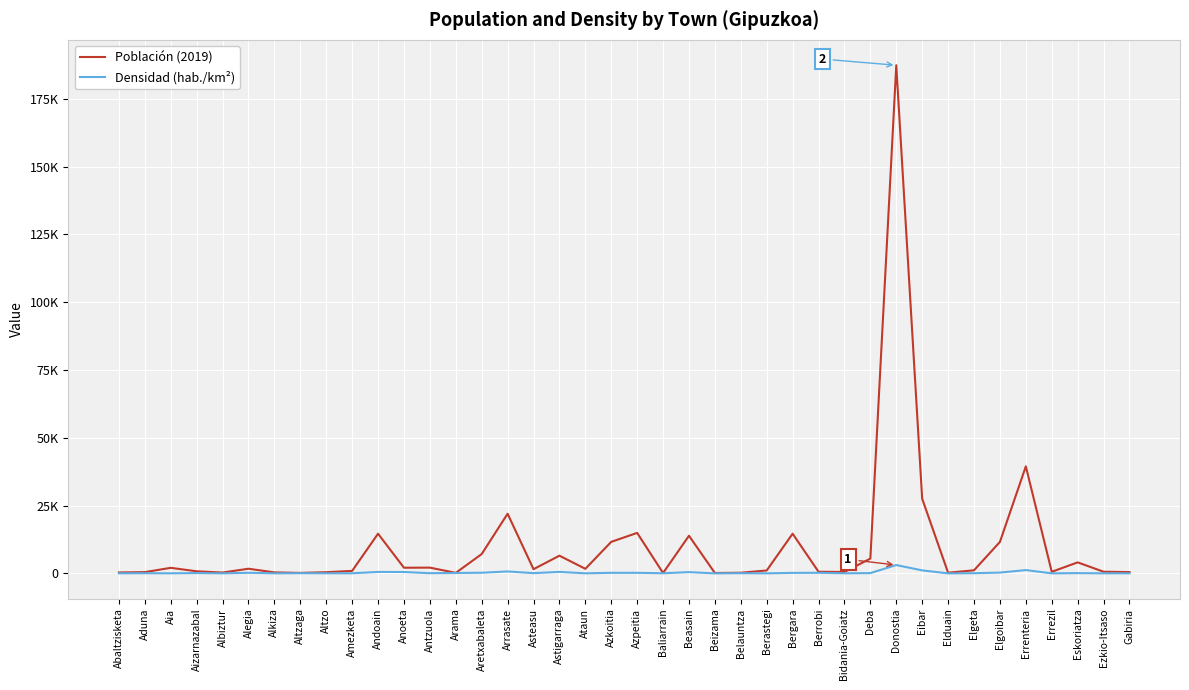

True or false: Densidad (hab./km²) and Población (2019) cross at least once.

False